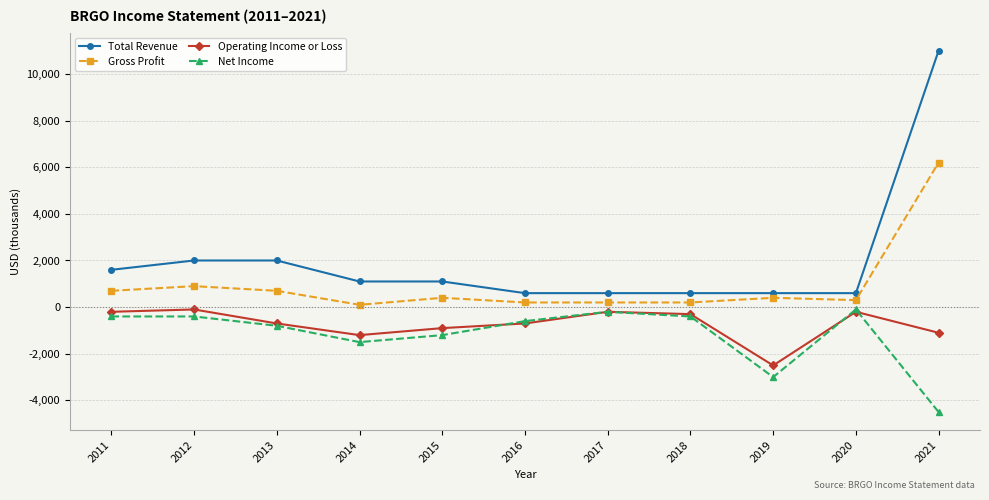

What is the difference between the Operating Income or Loss values at 2016 and 2018?

400